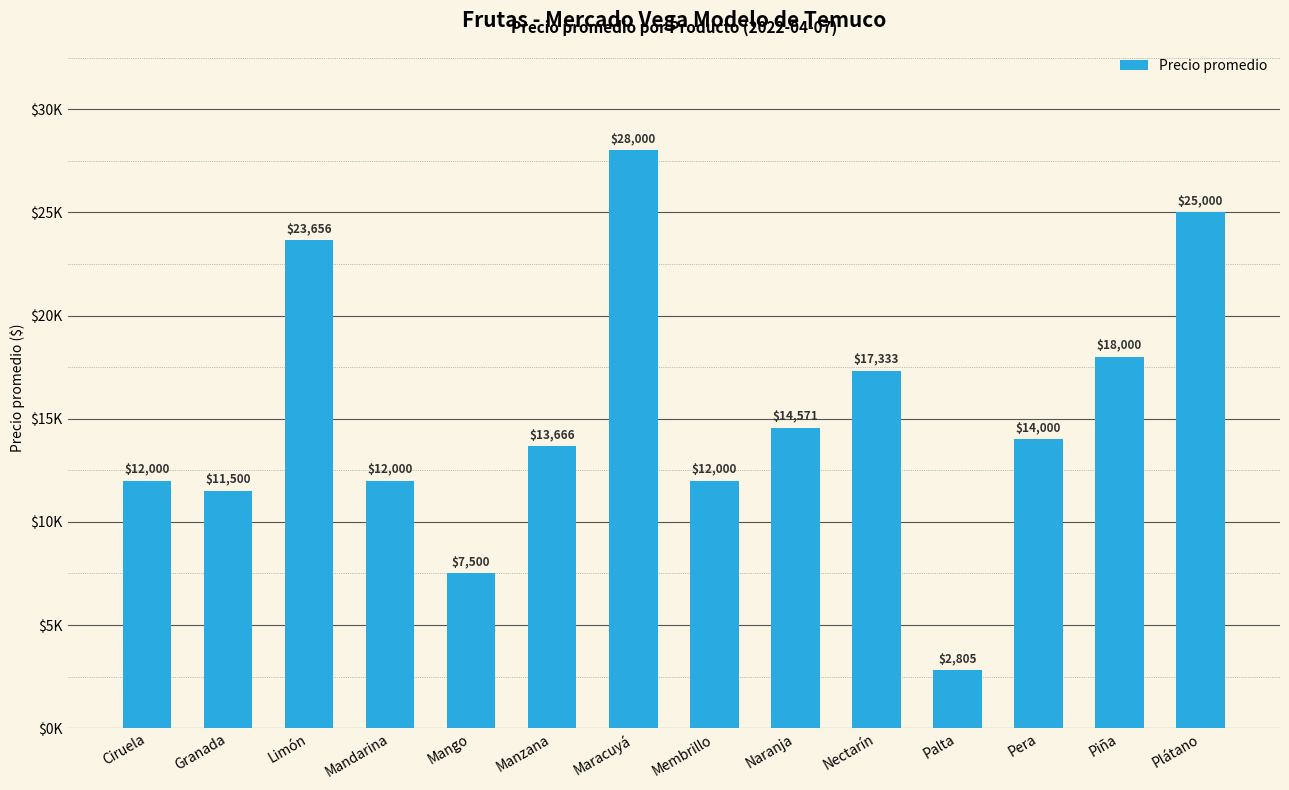

What is the sum of the values at Membrillo and Maracuyá?

40000